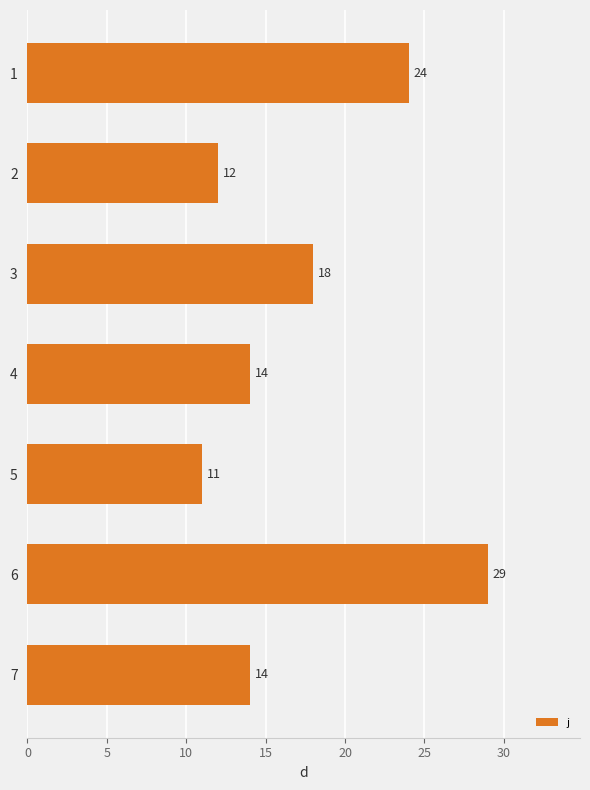

At which category does the chart reach its minimum across all series?

5